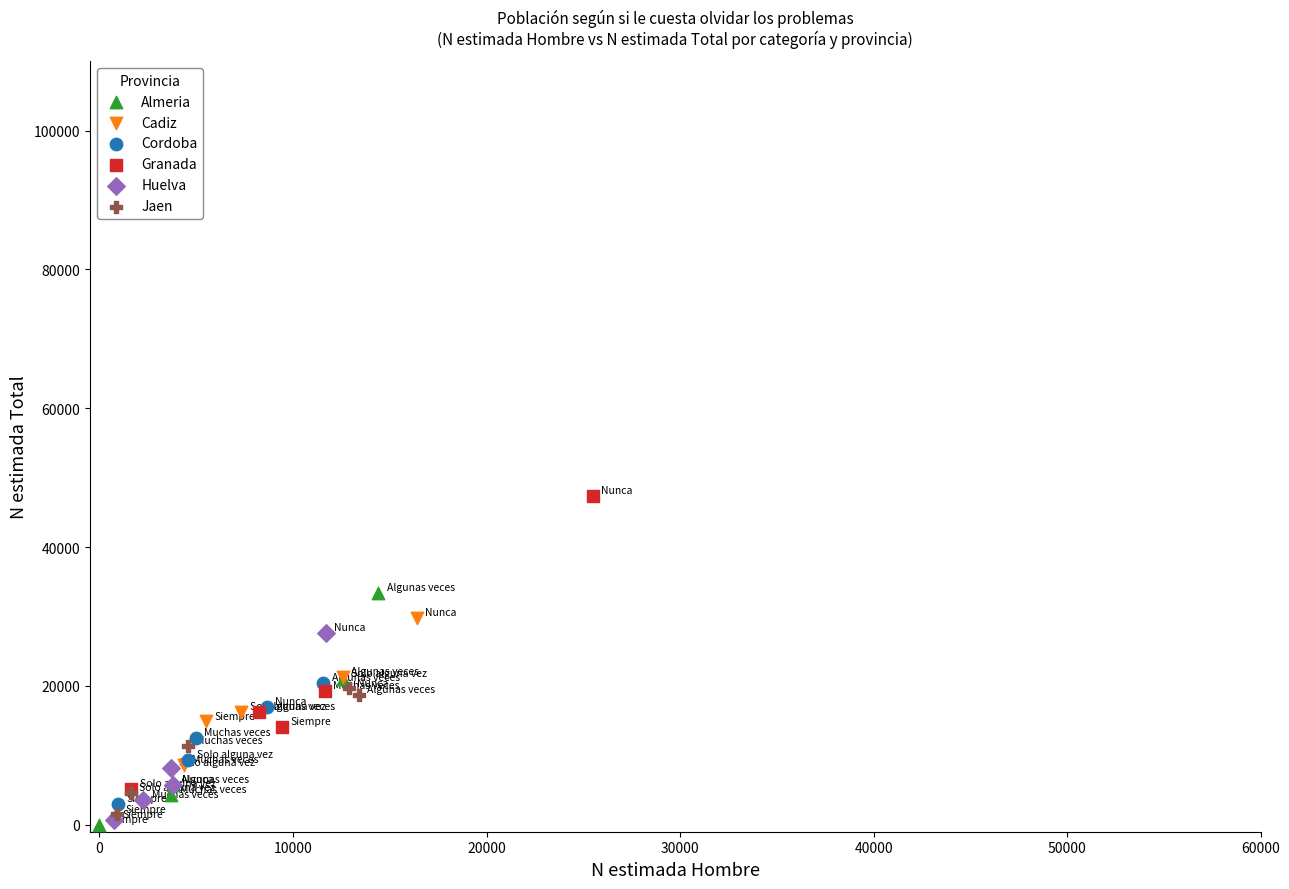

Which series contains the highest Y value?

Granada